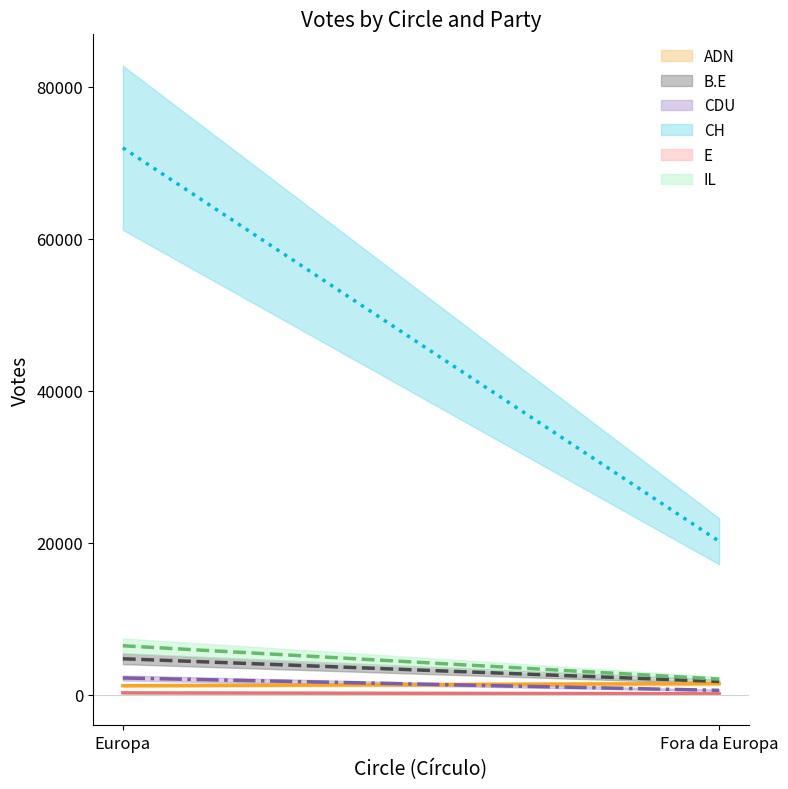

What is the total value across all series at Fora da Europa?

26216